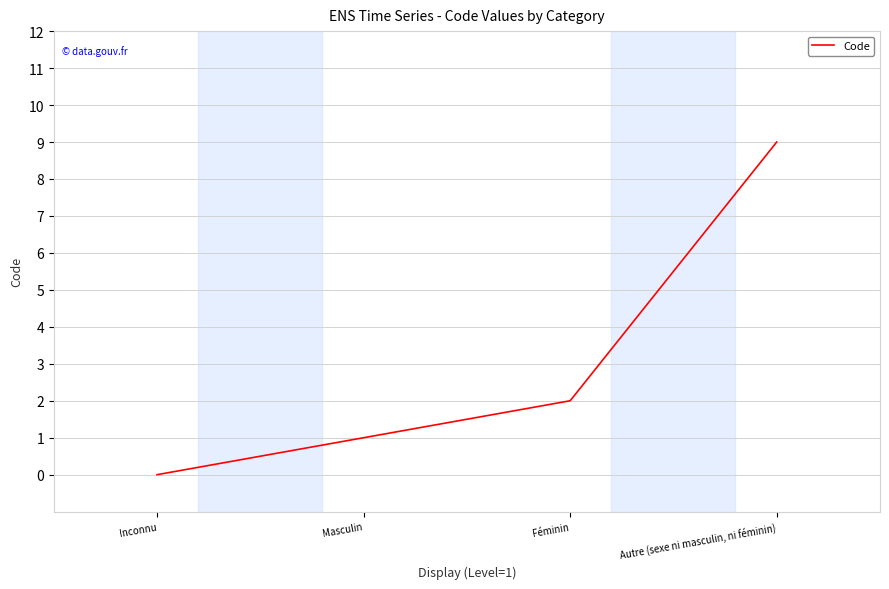

The value at Masculin is 2. True or false?

False